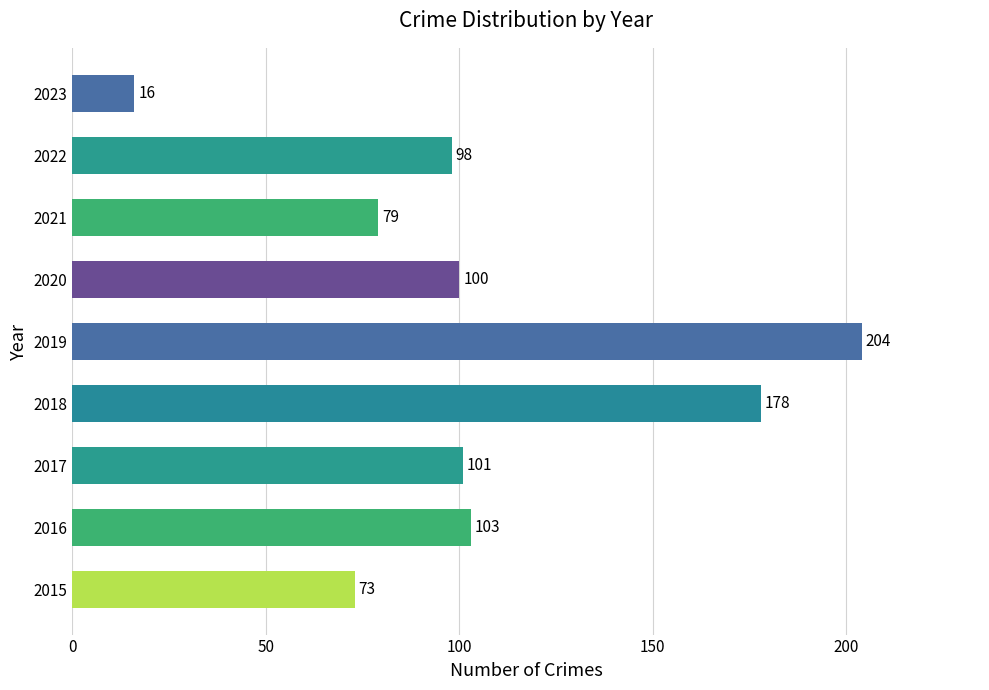

What is the maximum value shown in the chart?

204